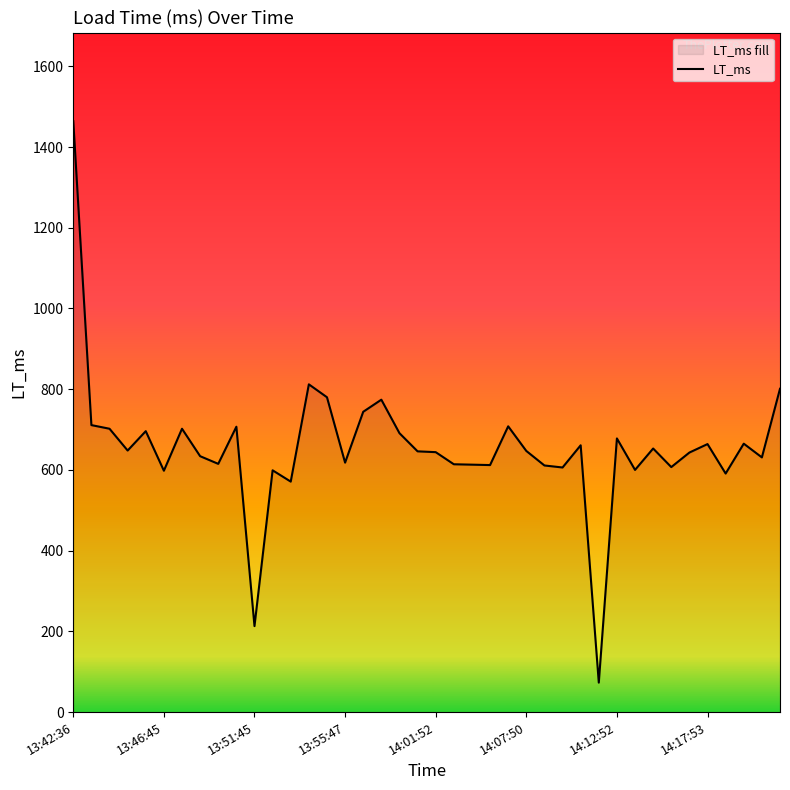

What is the sum of the values at 37 and 28?

1326